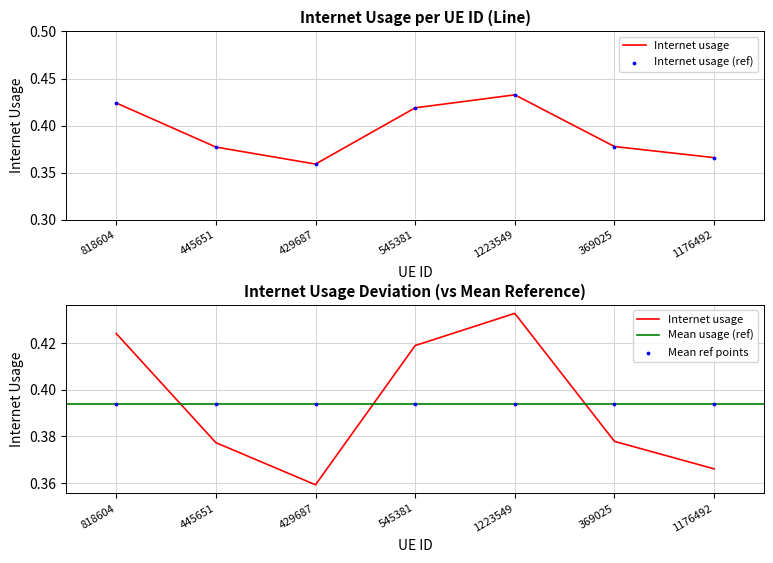

Between 369025 and 545381, which is larger?

545381